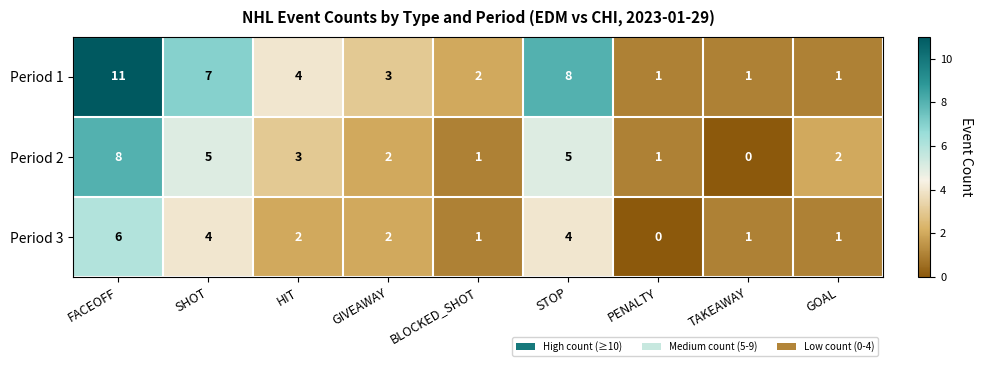

What is the sum of all Period 1 values?

38